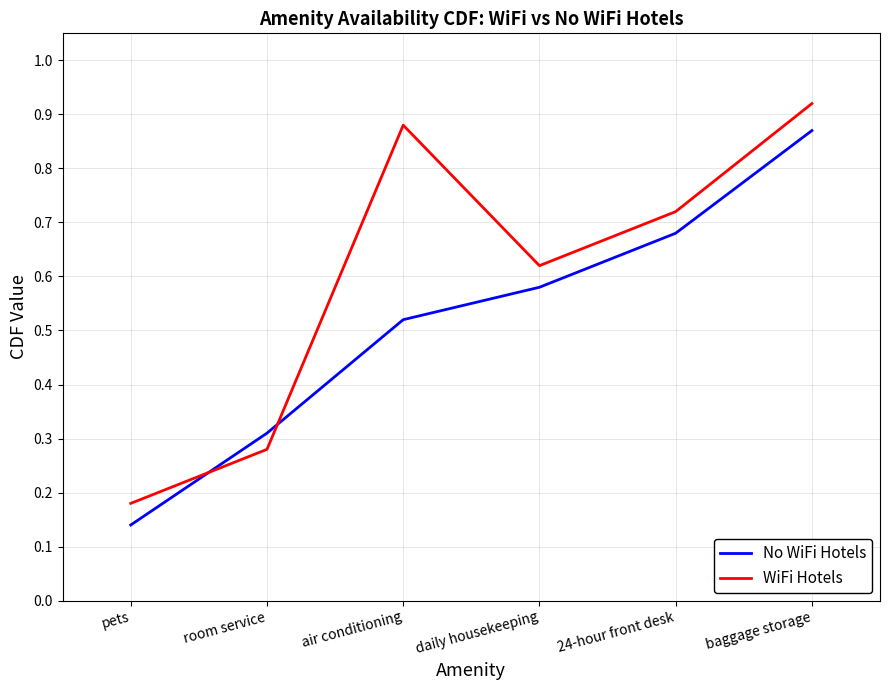

At which label is No WiFi Hotels closest to 0?

pets